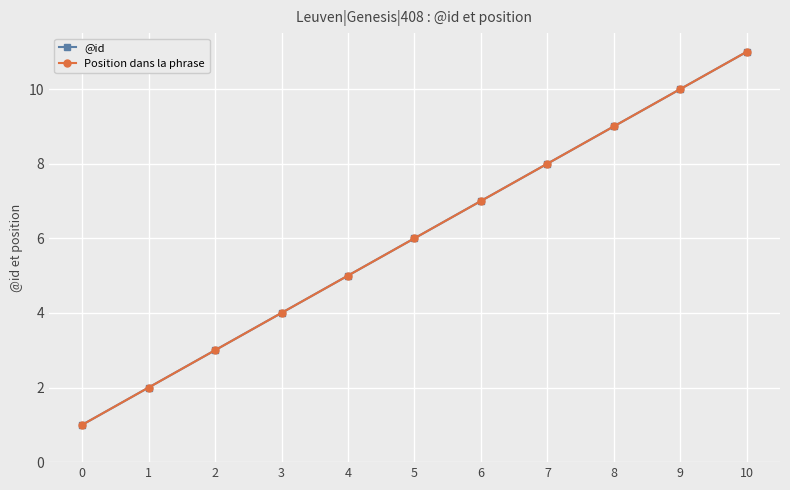

What is the sum of the @id values at 3 and 5?

10